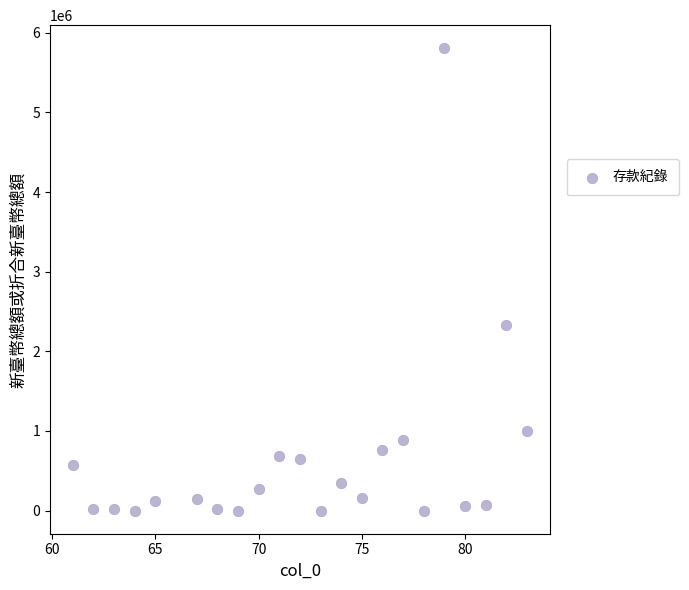

What Y value in the scatter plot is closest to 2902955?

2335893